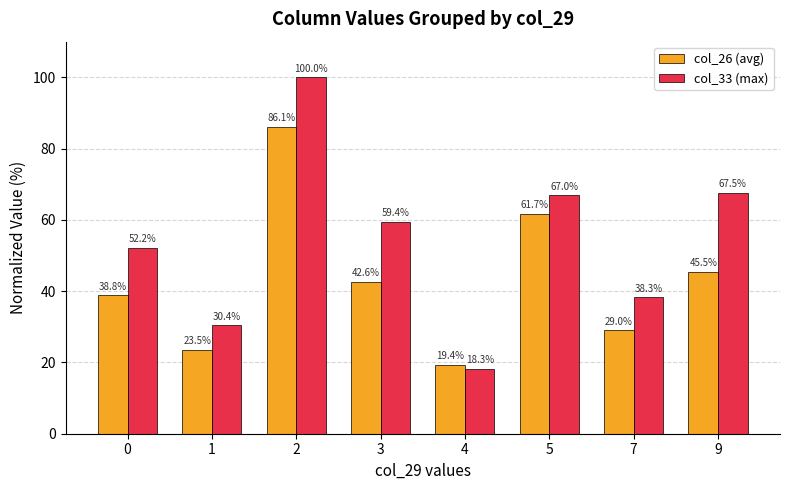

What is the difference between the col_26 (avg) values at 4 and 0?

19.4